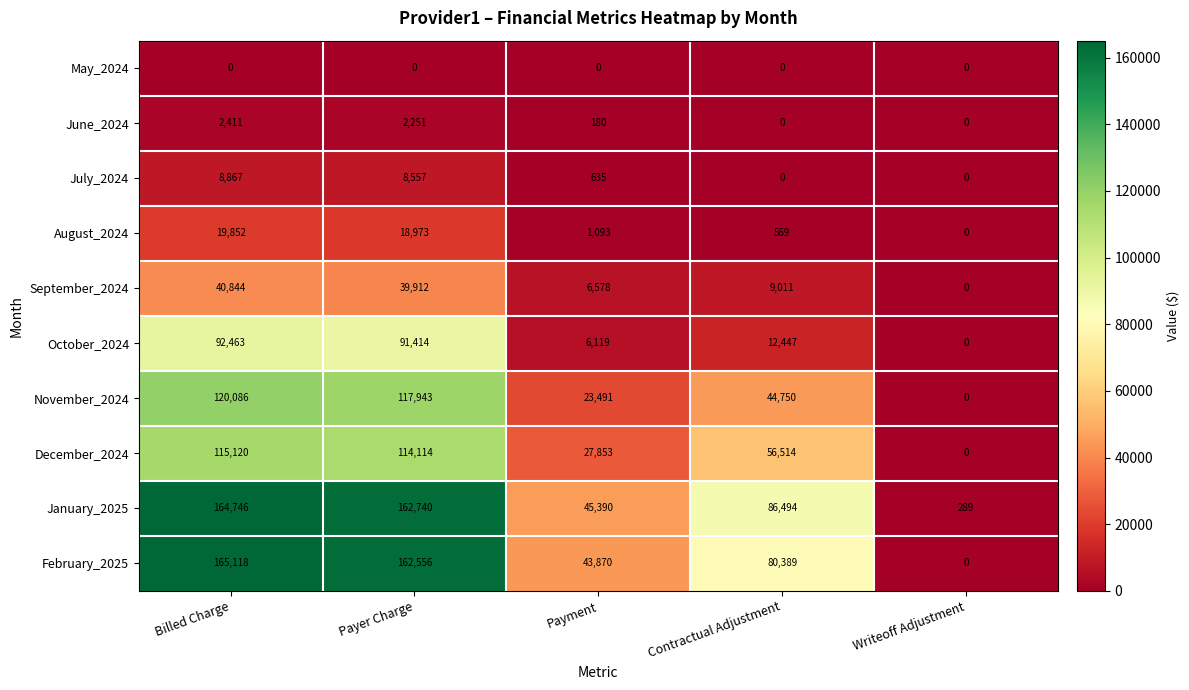

Count the number of data series in this chart.

10